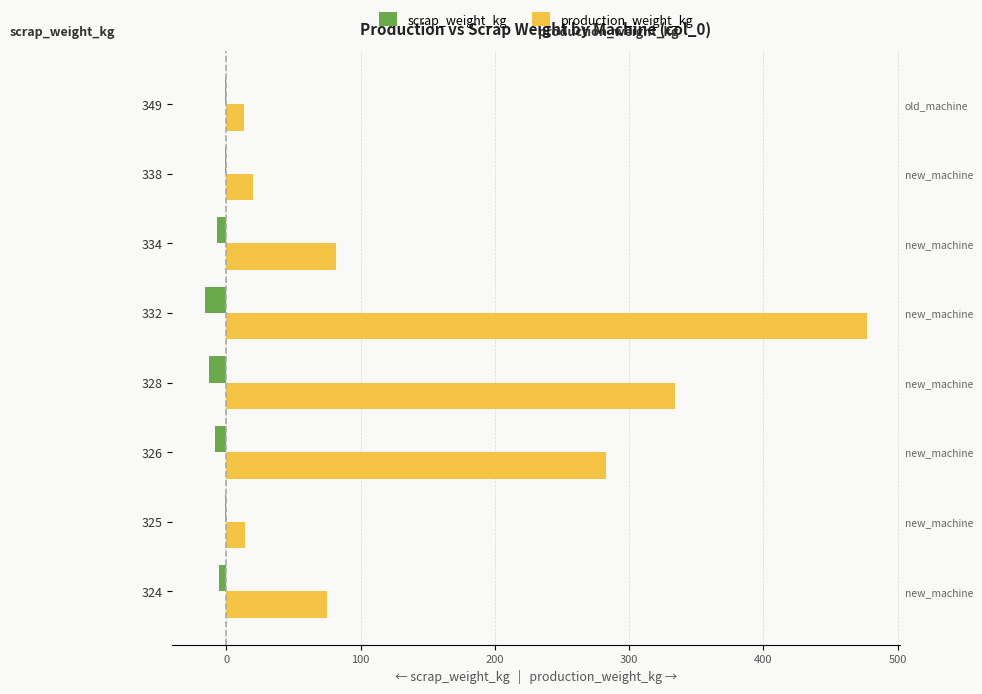

What is the difference between the maximum and second lowest values in the scrap_weight_kg series?

12.4